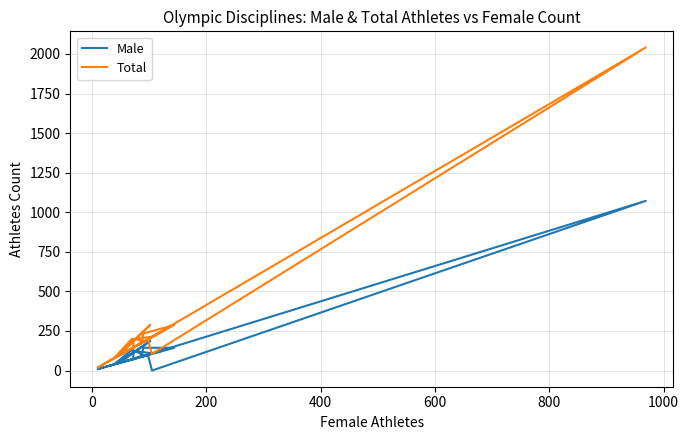

At how many categories does at least one series exceed 1885?

1